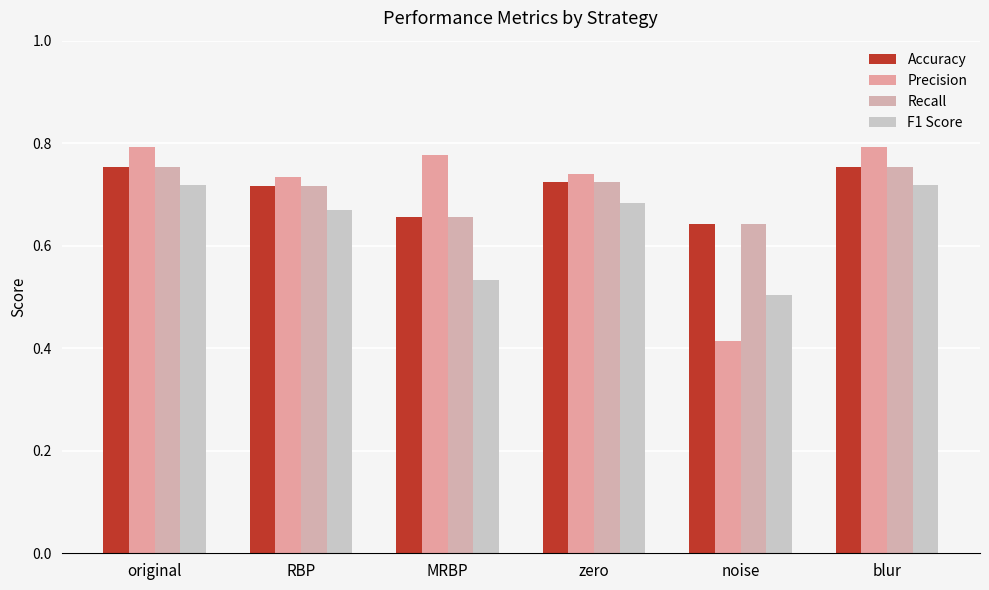

What is the sum of the F1 Score values at zero and MRBP?

1.2